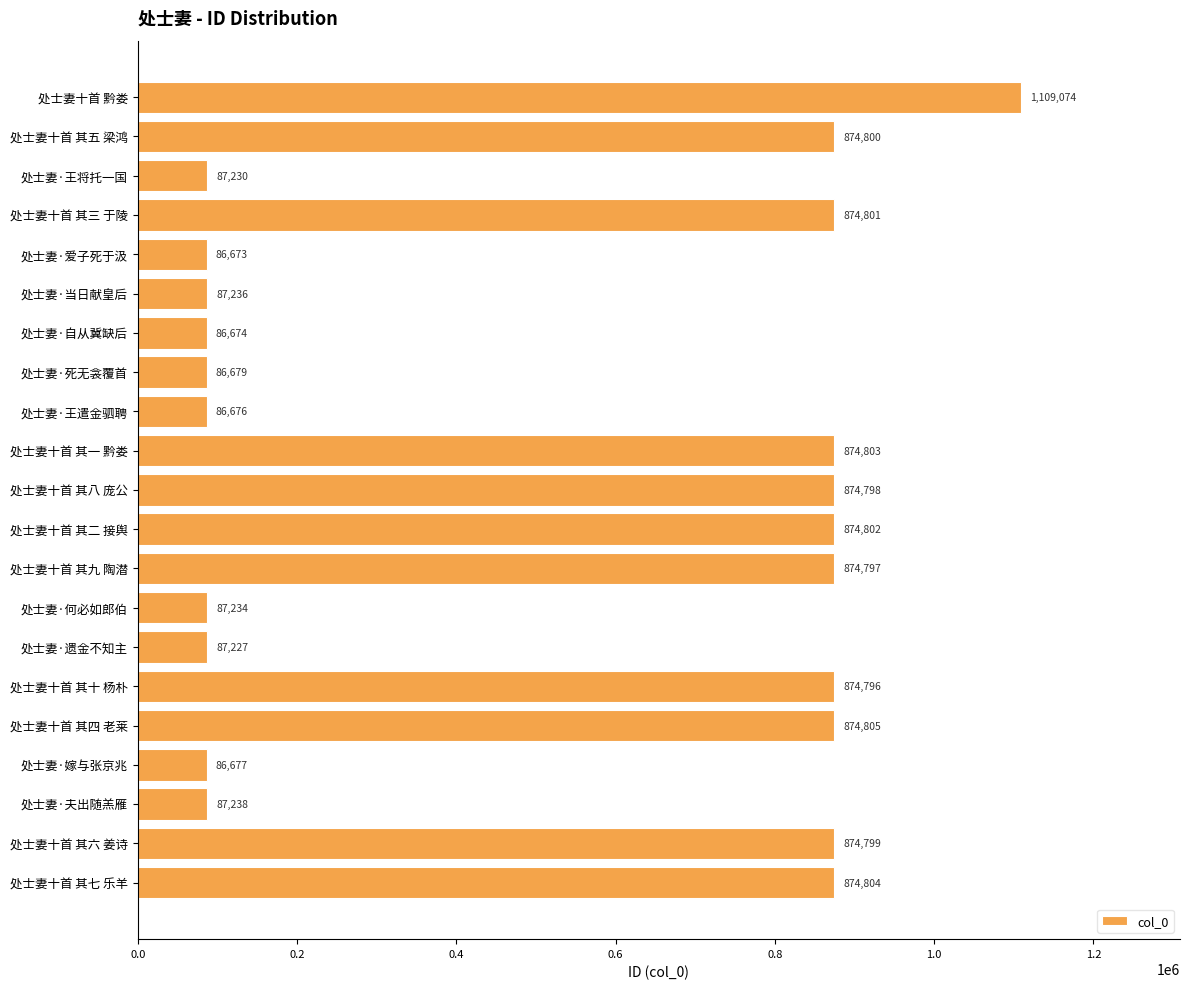

What is the difference between the maximum and second lowest values?

1022400